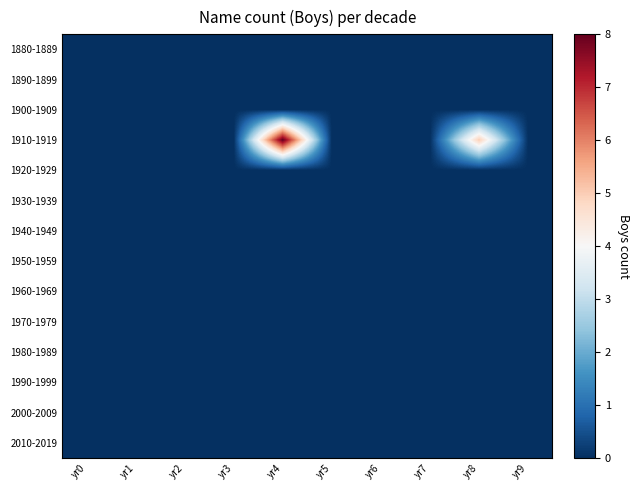

At how many categories does at least one series exceed 4?

2